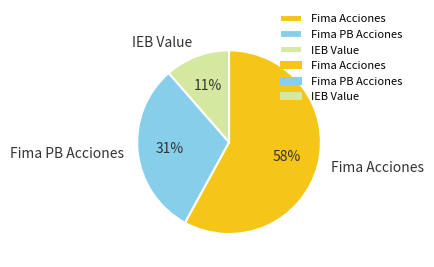

Is it true that Fima Acciones is 58% of the pie?

True